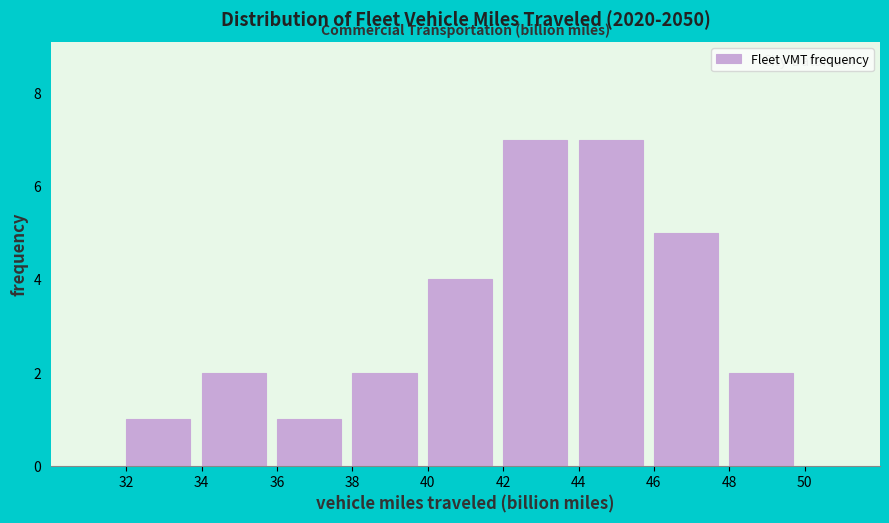

What is the height of the bar covering 42 to 44 on the x-axis? The values are not printed on the chart, so give them approximately, as read against the axis.

7